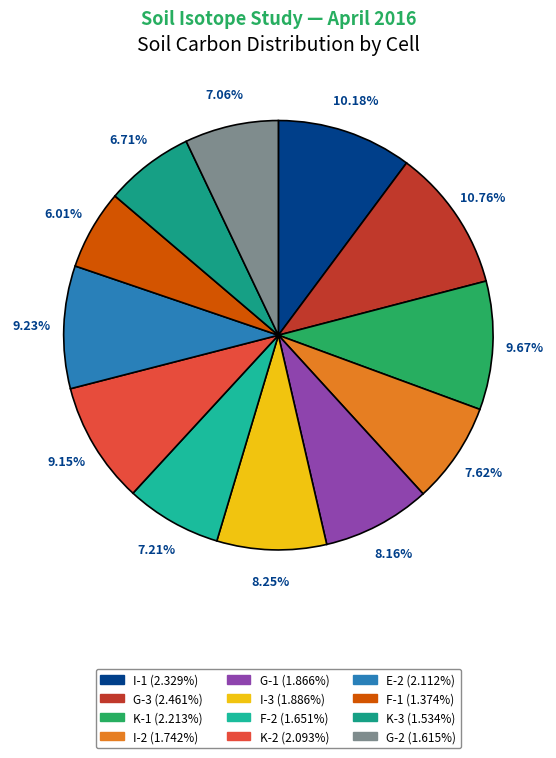

Approximately how many times larger is the value at K-3 compared to F-1?

1.1